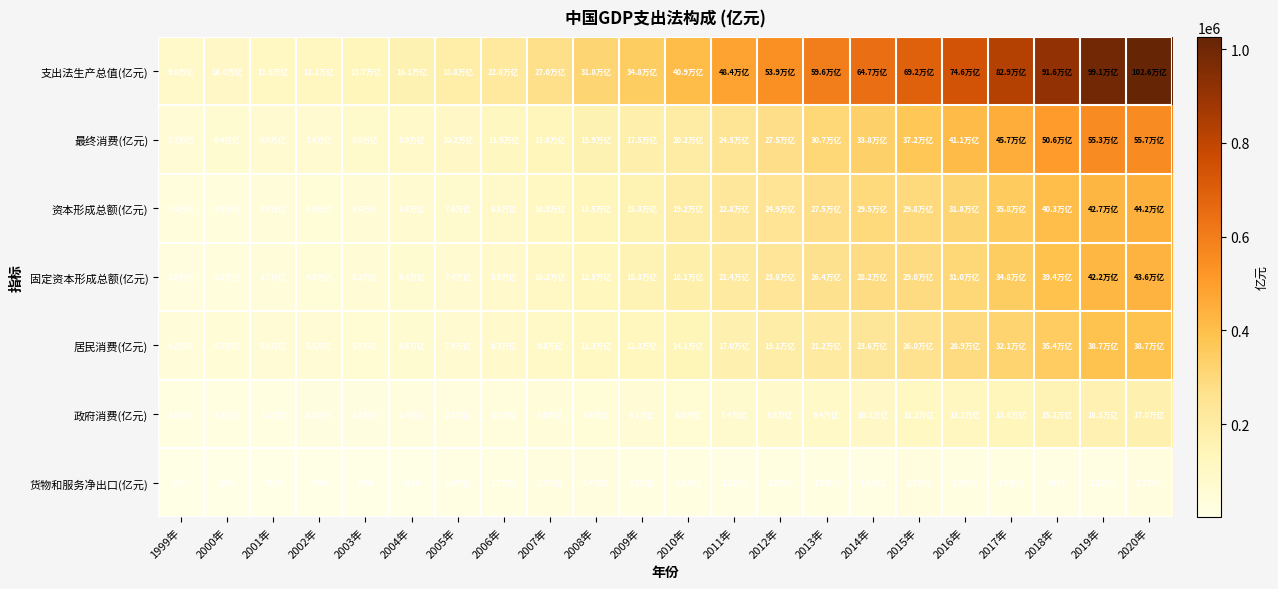

At which category does the chart reach its peak across all series?

2020年